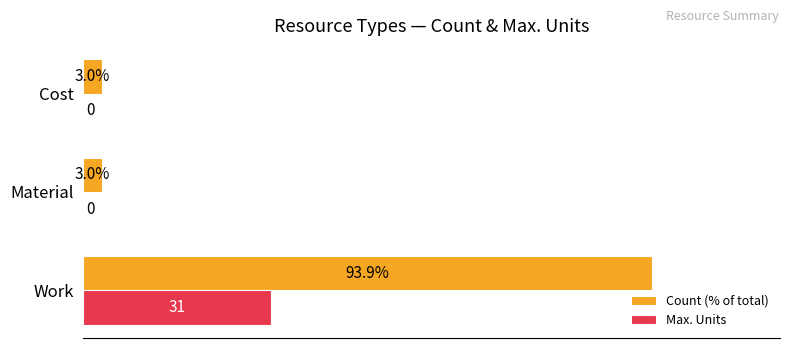

Between Work and Material, which series saw the biggest shift?

Count (% of total)